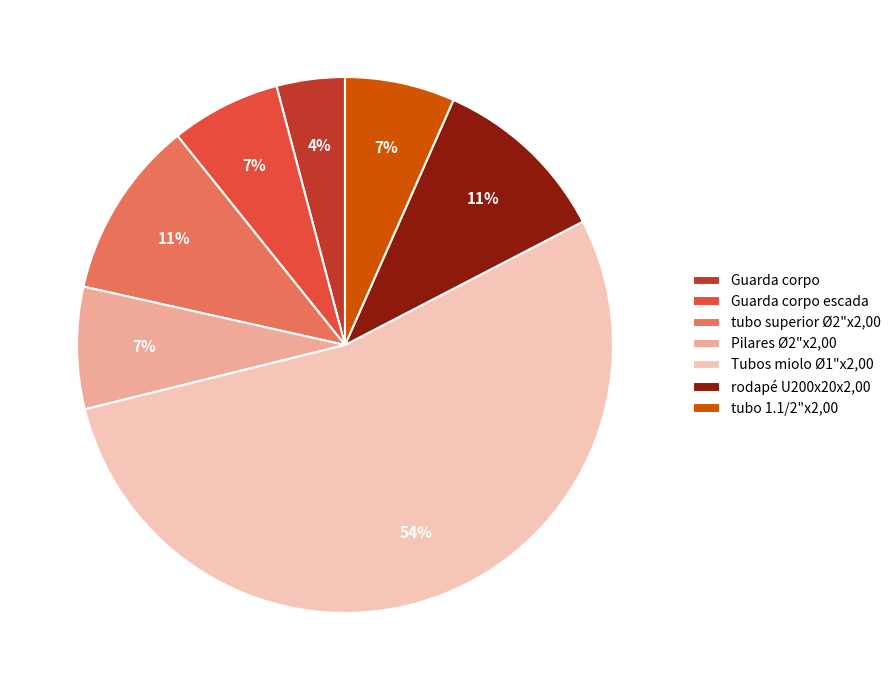

To the nearest percent, what percentage of the pie is rodapé U200x20x2,00?

11%